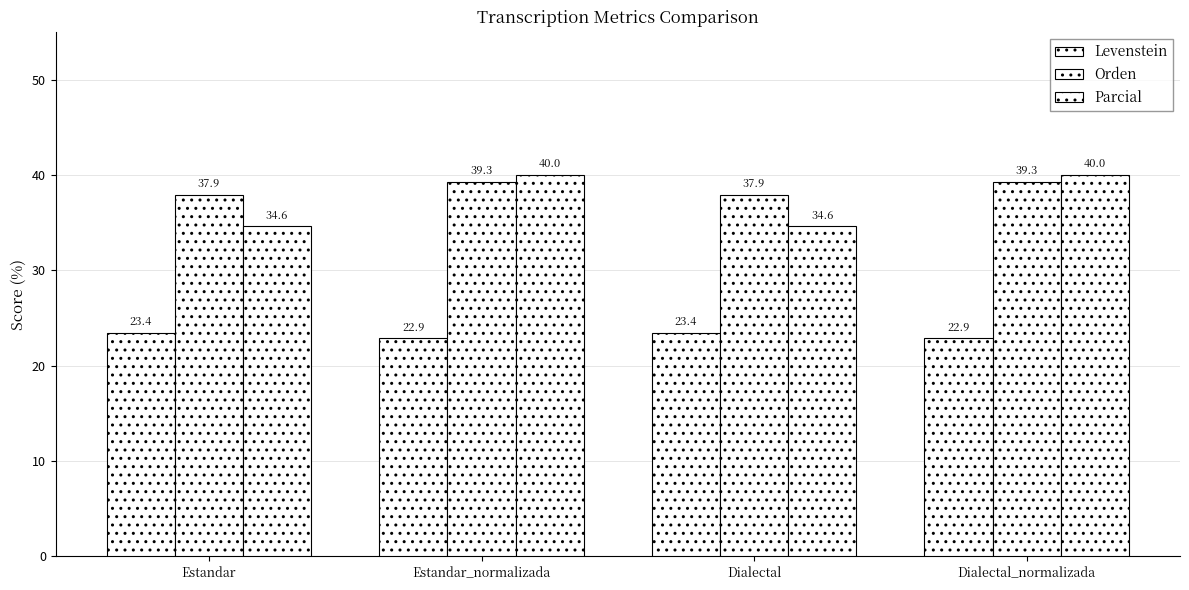

Does the chart contain stacked bars?

No